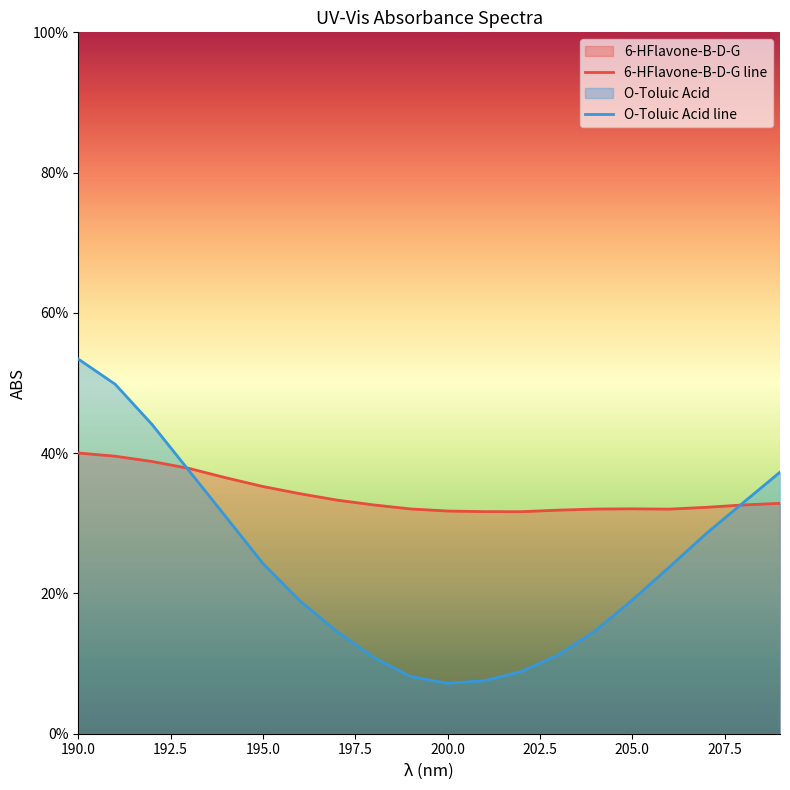

What is the value of the 6-HFlavone-B-D-G point at the 15th from the left?

0.3